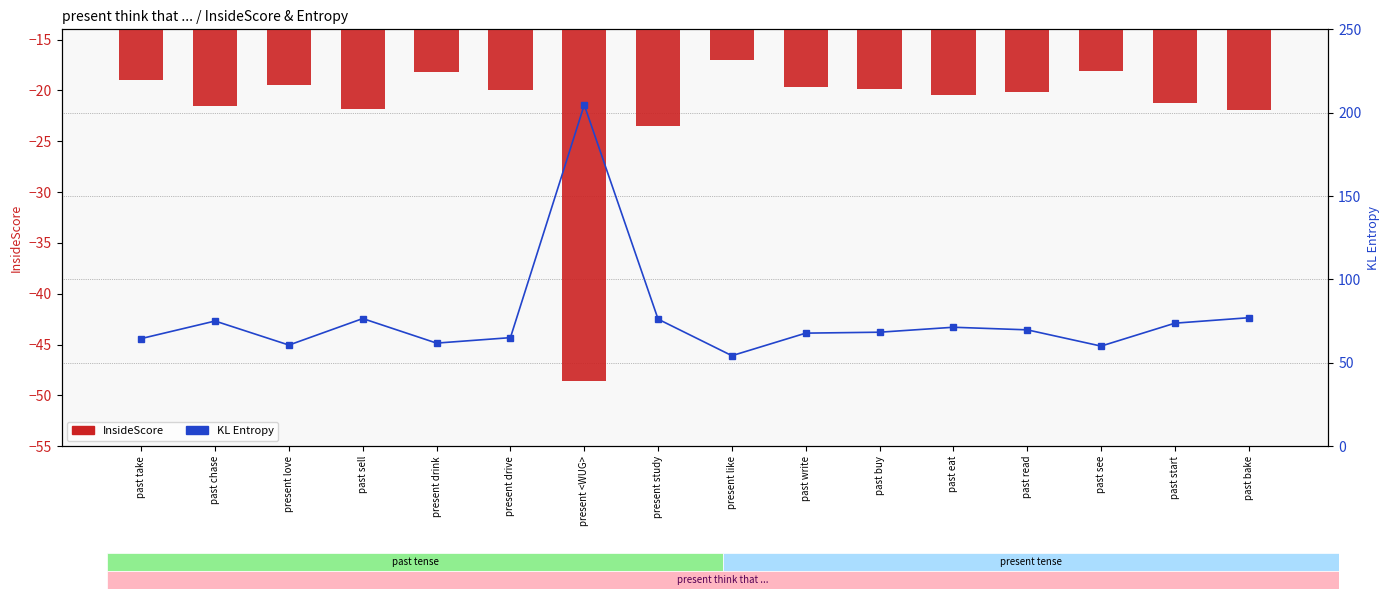

What is the total value across all series at past write?

48.2